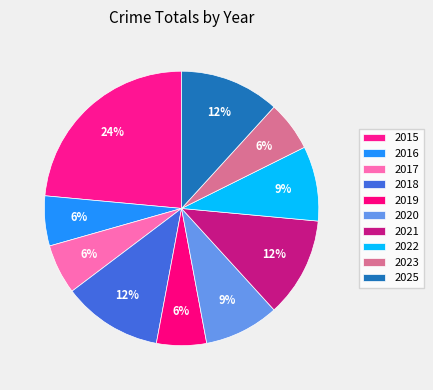

What is the smallest slice in the pie chart?

2016